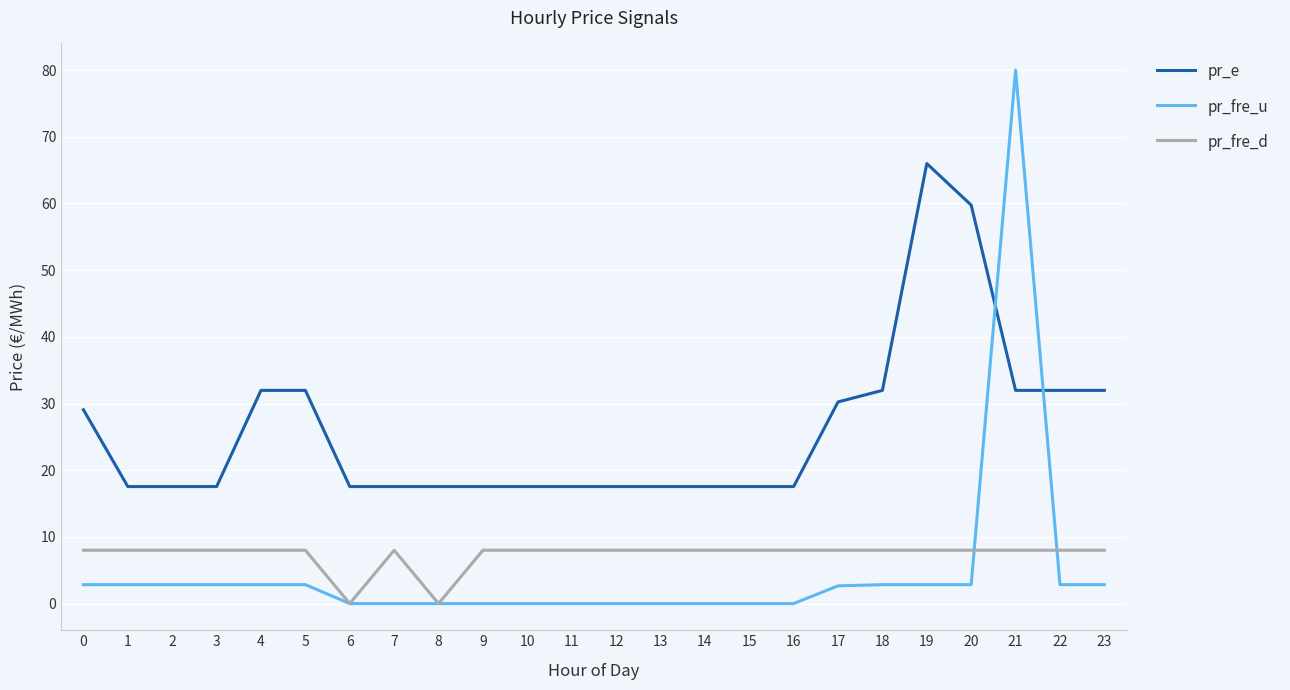

What are all the series names shown in the legend?

pr_e, pr_fre_u, pr_fre_d